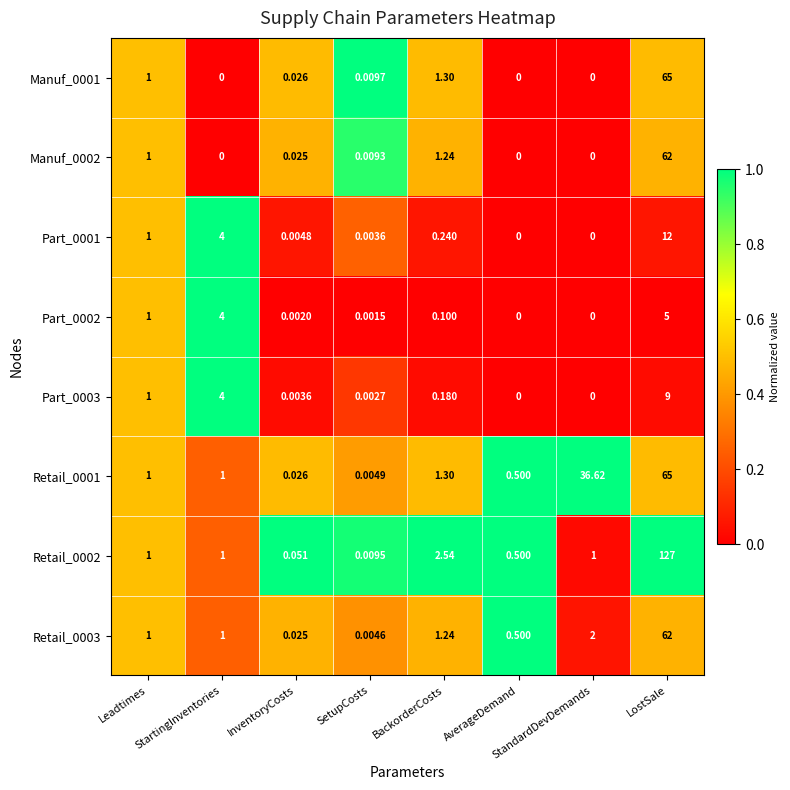

Where is Retail_0002 nearest to the value 63?

BackorderCosts